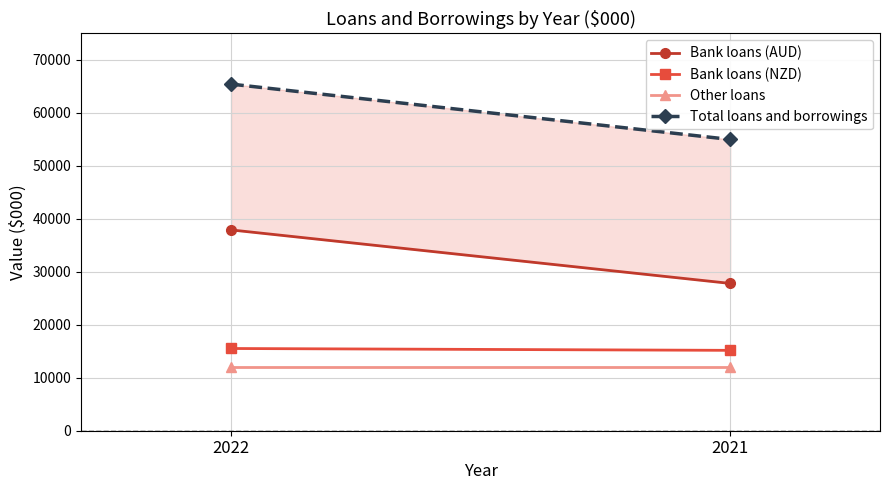

What is the value of the Total loans and borrowings point at the 1st from the left?

65418